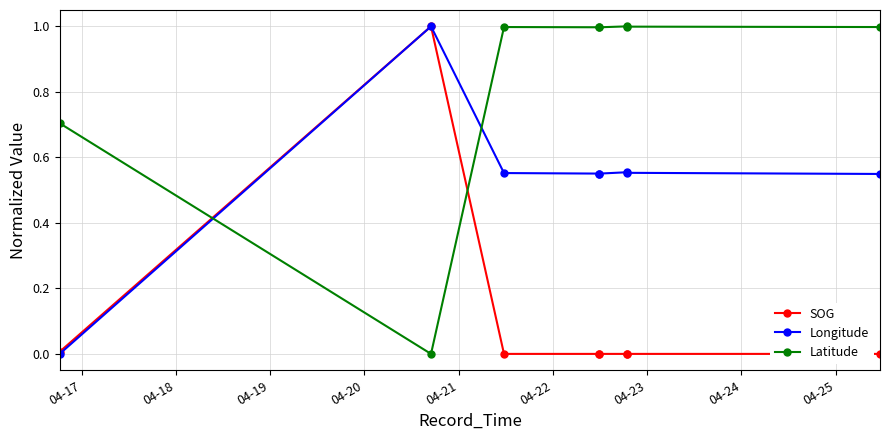

Count the number of categories in the chart.

8